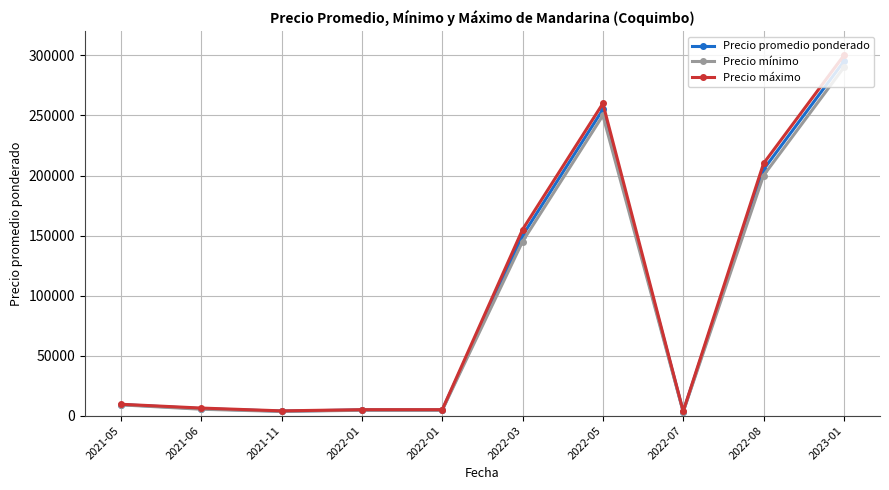

In Precio promedio ponderado, how many points are higher than both neighbors (excluding endpoints)?

1